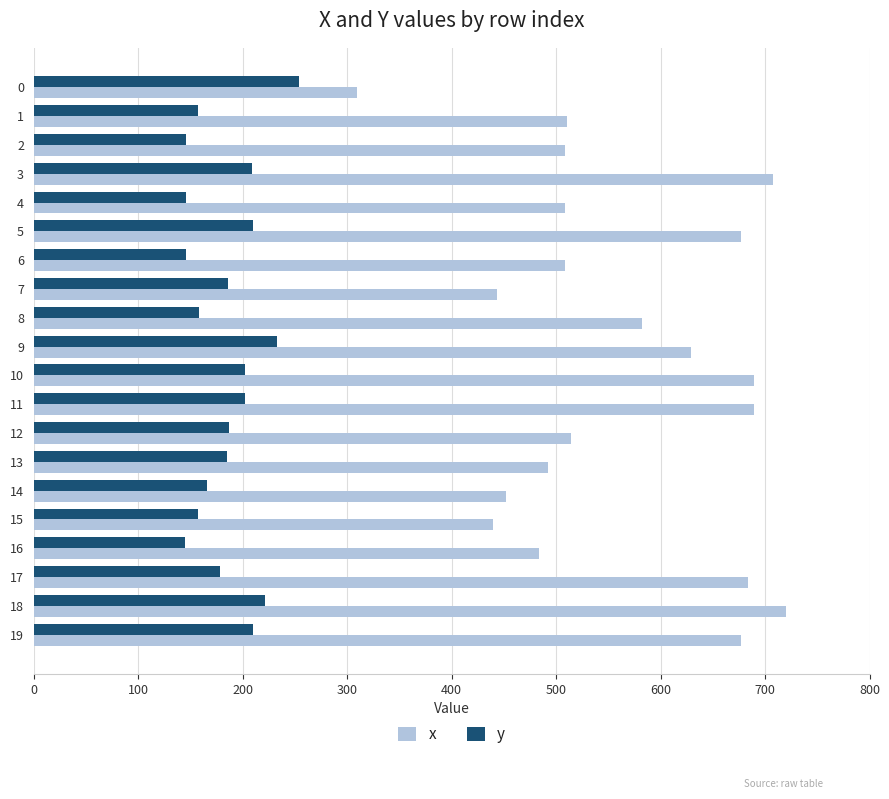

What is the maximum value for y?

254